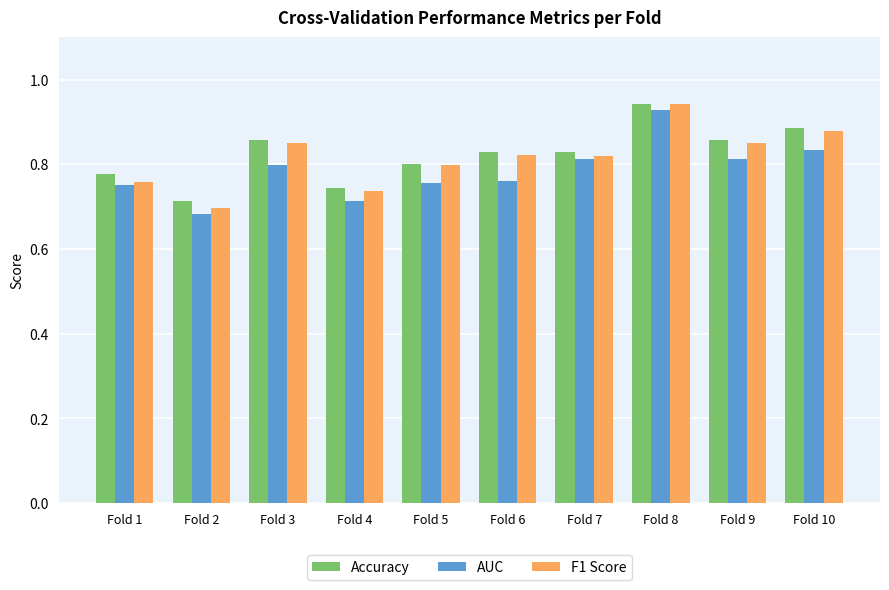

What is the sum of all AUC values?

7.8